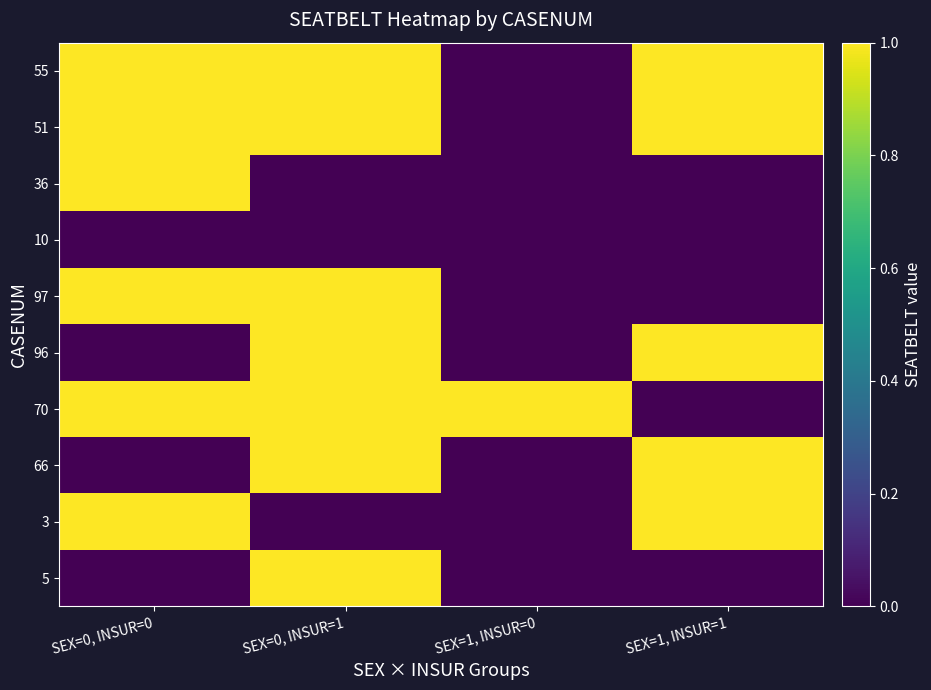

Reading right to left, what are all the values shown in this chart?

5: SEX=1, INSUR=1=0	SEX=1, INSUR=0=0	SEX=0, INSUR=1=1	SEX=0, INSUR=0=0
3: SEX=1, INSUR=1=1	SEX=1, INSUR=0=0	SEX=0, INSUR=1=0	SEX=0, INSUR=0=1
66: SEX=1, INSUR=1=1	SEX=1, INSUR=0=0	SEX=0, INSUR=1=1	SEX=0, INSUR=0=0
70: SEX=1, INSUR=1=0	SEX=1, INSUR=0=1	SEX=0, INSUR=1=1	SEX=0, INSUR=0=1
96: SEX=1, INSUR=1=1	SEX=1, INSUR=0=0	SEX=0, INSUR=1=1	SEX=0, INSUR=0=0
97: SEX=1, INSUR=1=0	SEX=1, INSUR=0=0	SEX=0, INSUR=1=1	SEX=0, INSUR=0=1
10: SEX=1, INSUR=1=0	SEX=1, INSUR=0=0	SEX=0, INSUR=1=0	SEX=0, INSUR=0=0
36: SEX=1, INSUR=1=0	SEX=1, INSUR=0=0	SEX=0, INSUR=1=0	SEX=0, INSUR=0=1
51: SEX=1, INSUR=1=1	SEX=1, INSUR=0=0	SEX=0, INSUR=1=1	SEX=0, INSUR=0=1
55: SEX=1, INSUR=1=1	SEX=1, INSUR=0=0	SEX=0, INSUR=1=1	SEX=0, INSUR=0=1